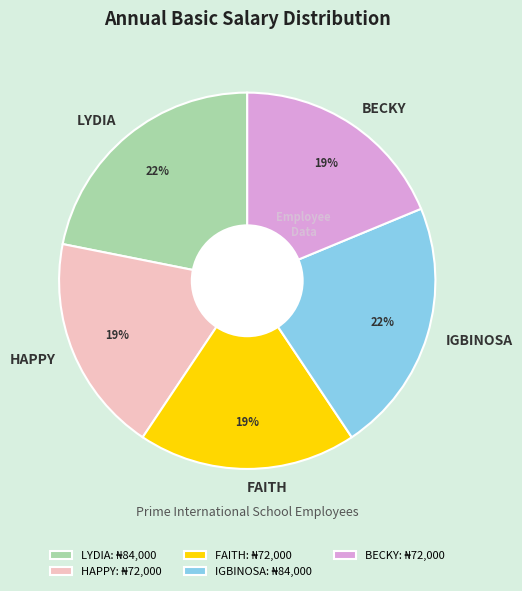

Between HAPPY and LYDIA, which is larger?

LYDIA